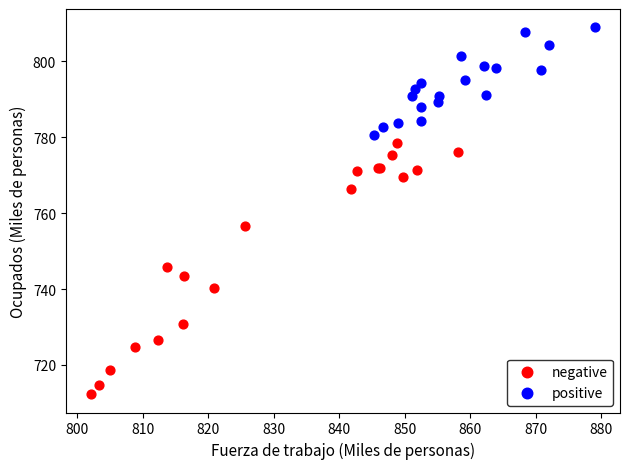

Which series reaches the minimum Y coordinate?

negative